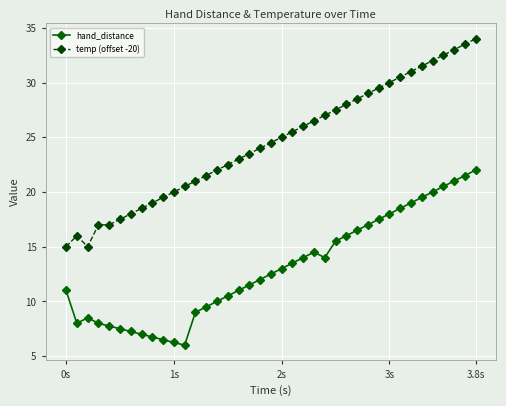

Which series has the largest total across all categories?

temp (offset -20)